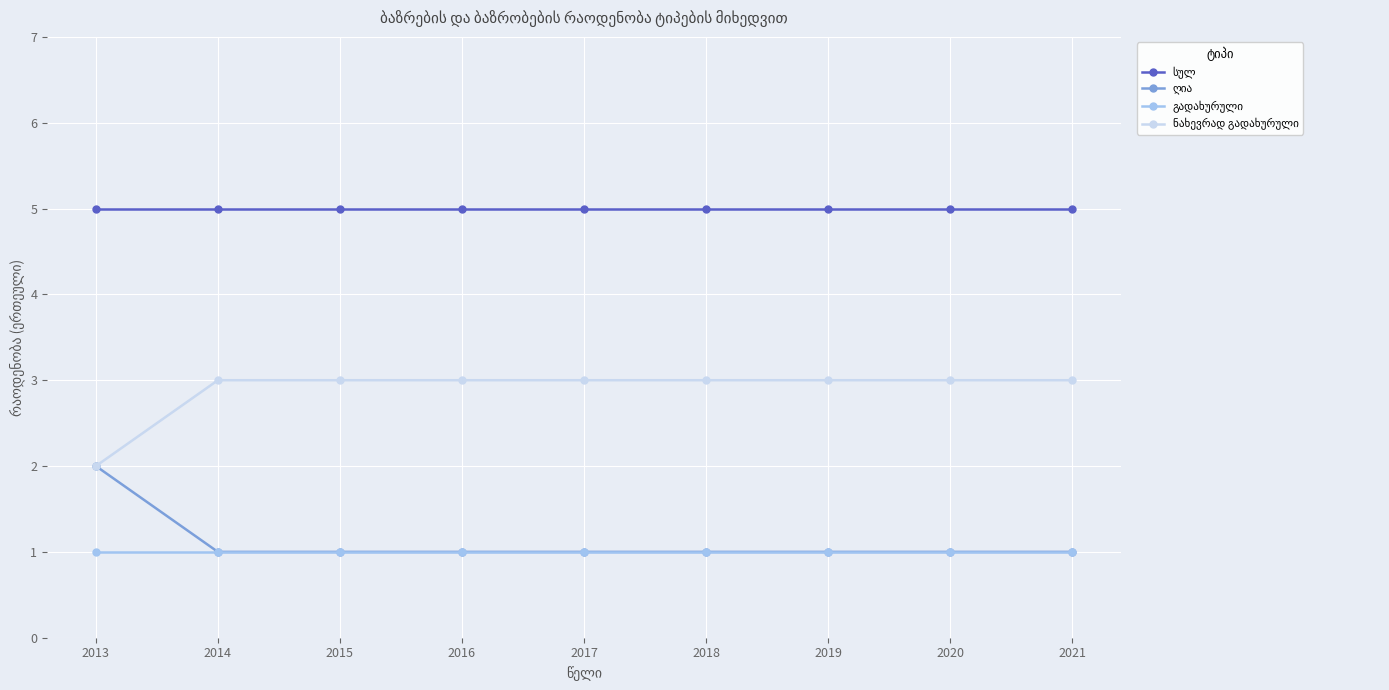

What is the difference between the highest and lowest values at 2017?

4